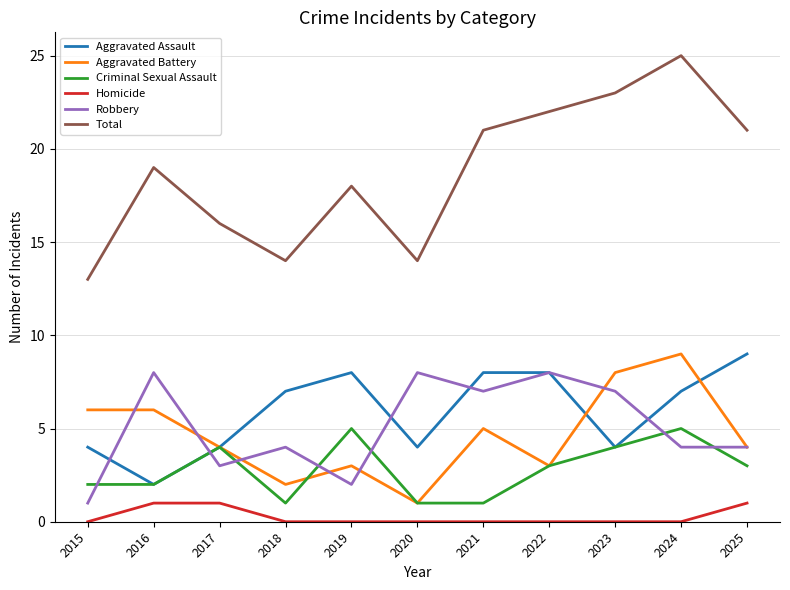

True or false: Criminal Sexual Assault has a value of 4 at 2017.

True